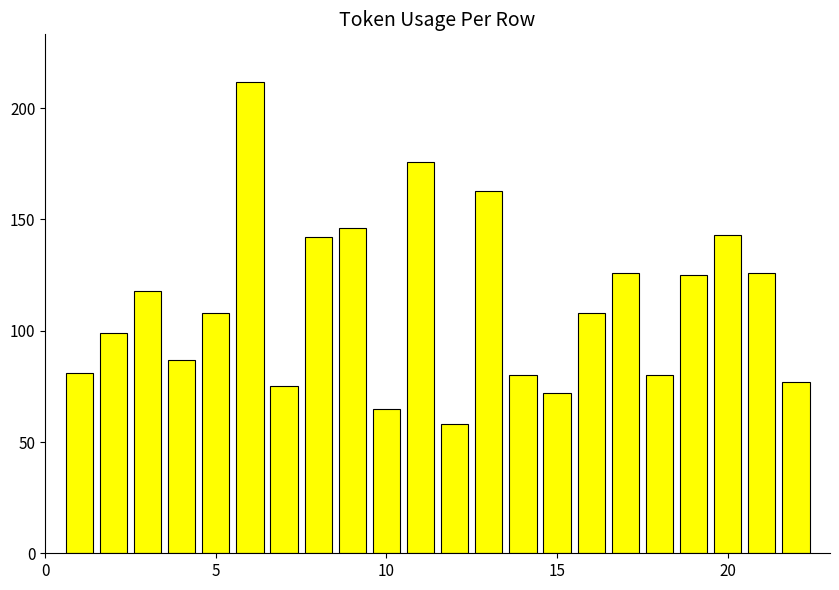

What is the value of the 6th bar from the left?

212